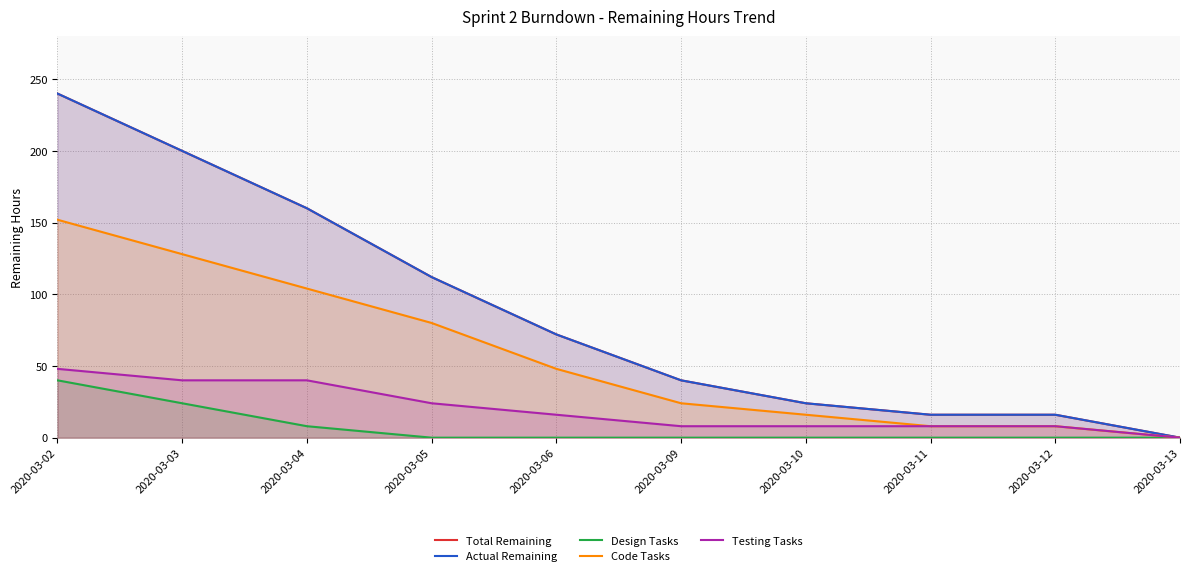

At 2020-03-09, list the series in order from smallest to largest.

Design Tasks, Testing Tasks, Code Tasks, Total Remaining, Actual Remaining